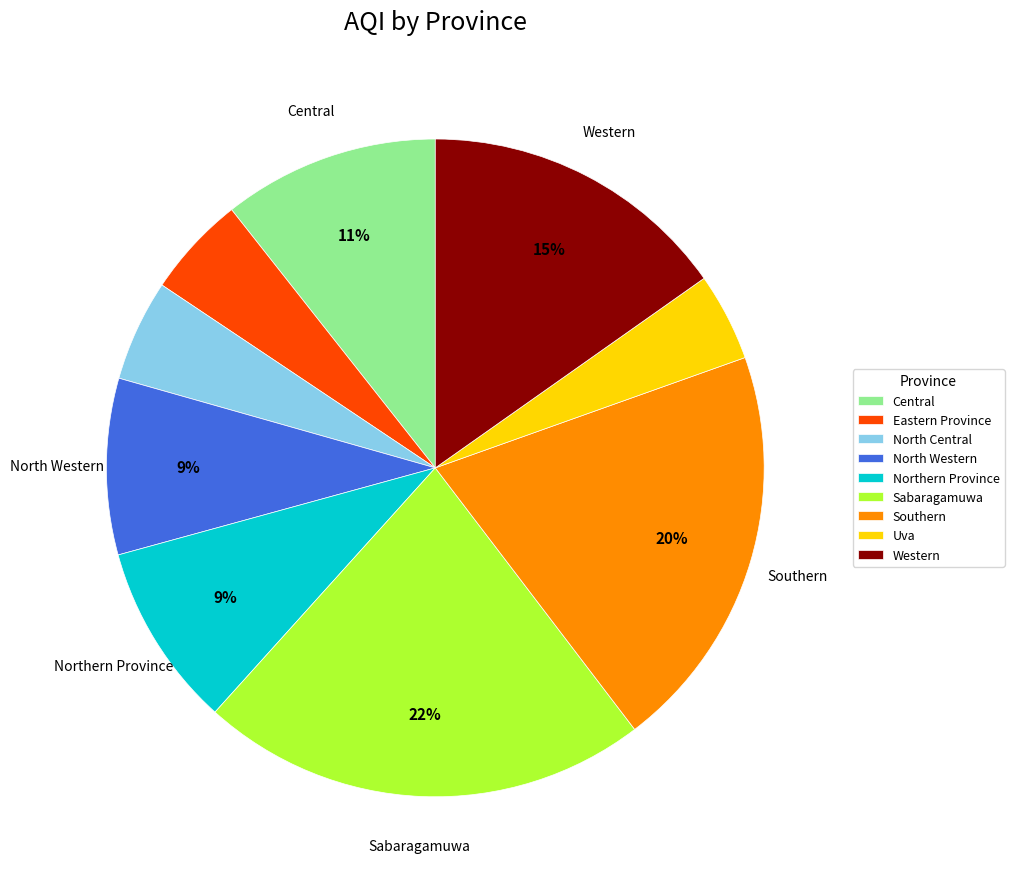

Is there any slice that represents more than half of the pie?

No